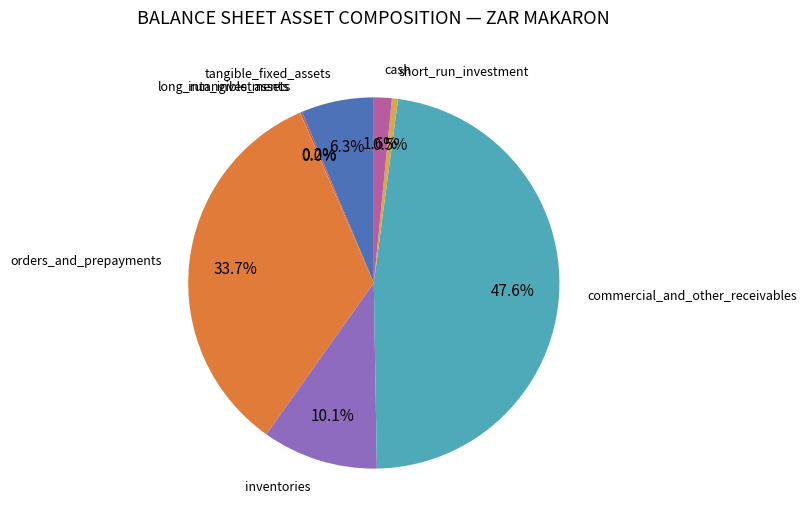

To the nearest percent, what is the average slice percentage?

12%